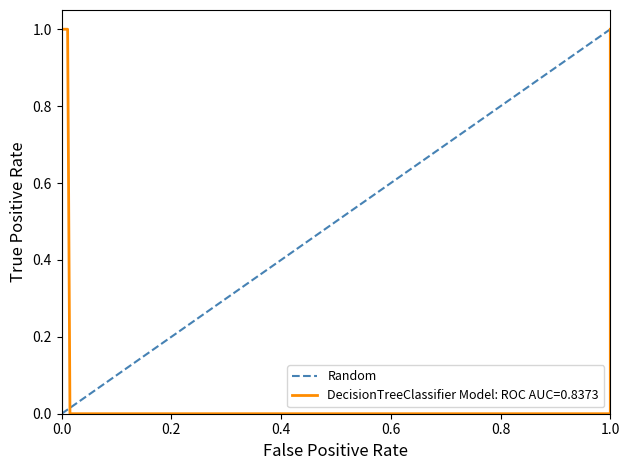

What is the sum of all values?

1